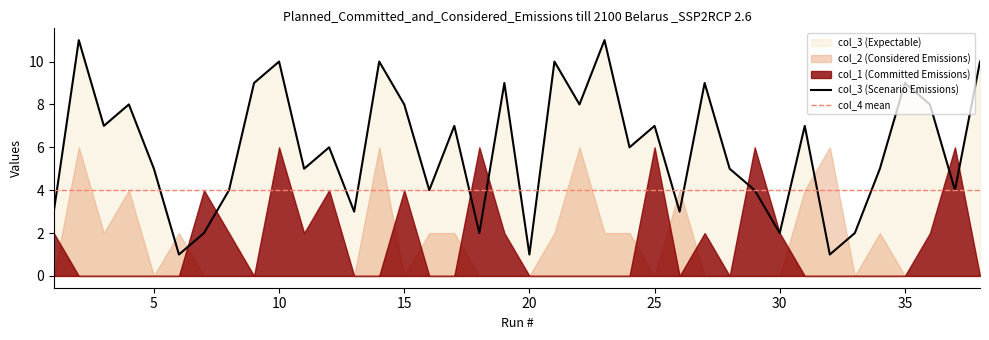

Between 19 and 24, which series saw the biggest shift?

col_3